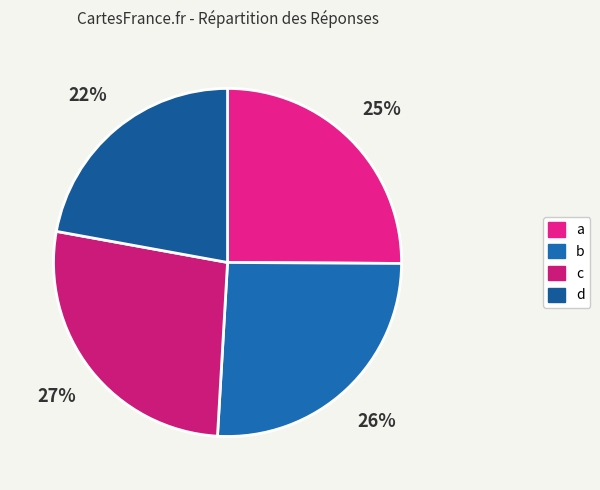

Rank the categories by value from lowest to highest.

d, a, b, c